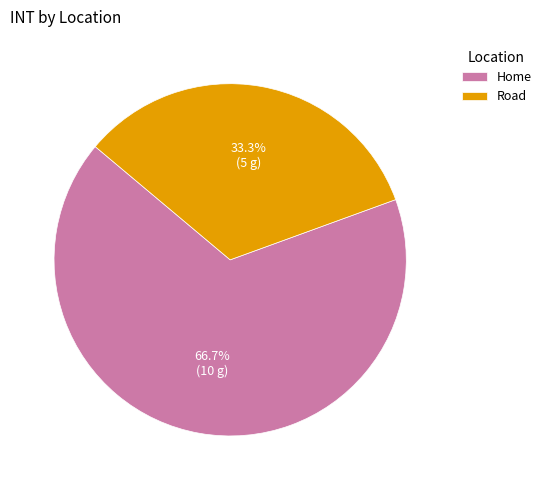

To the nearest percent, what is the average slice percentage?

50%